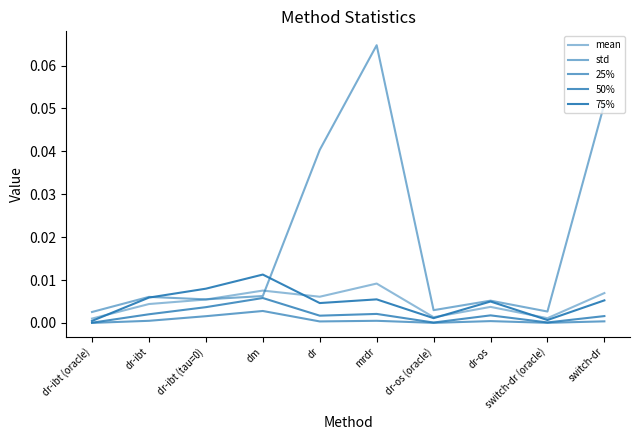

Where is the first local maximum for 50%?

dm